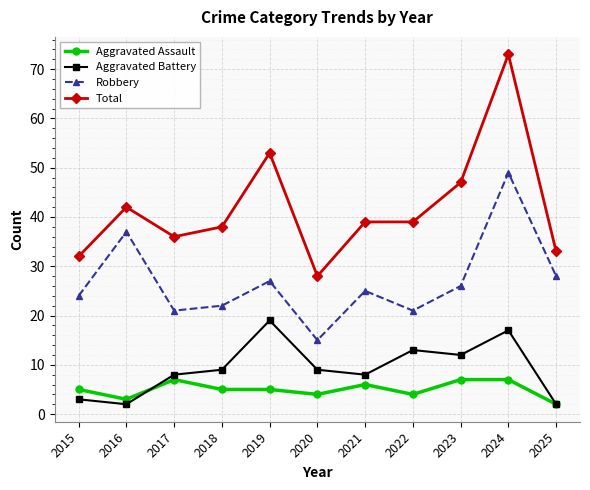

How many distinct data groups are displayed?

4